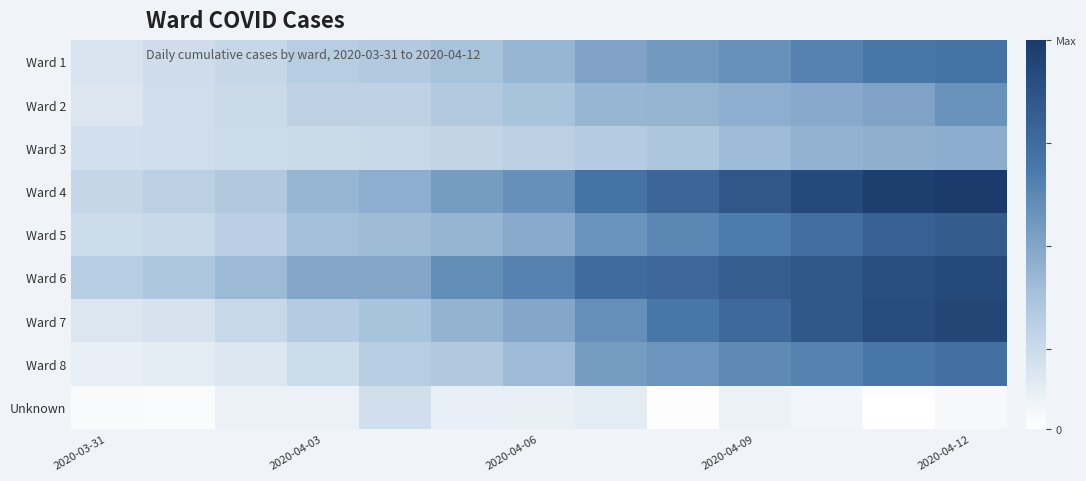

What is the minimum value shown in the chart?

18